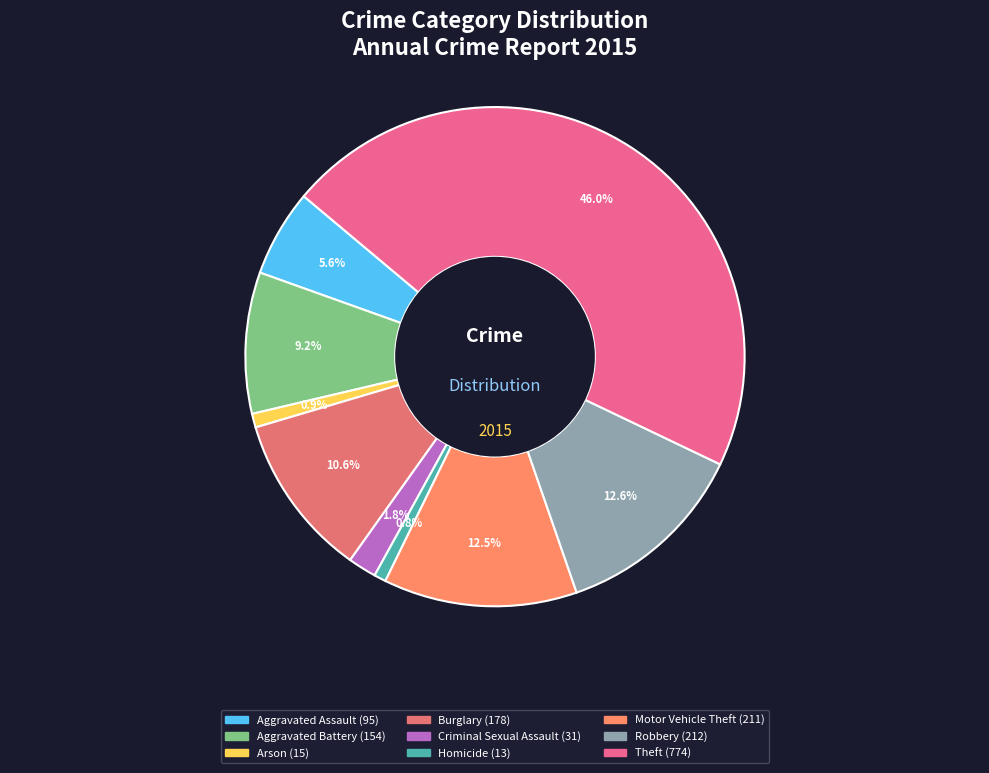

To the nearest percent, what is the combined percentage of Theft and Aggravated Battery?

55%